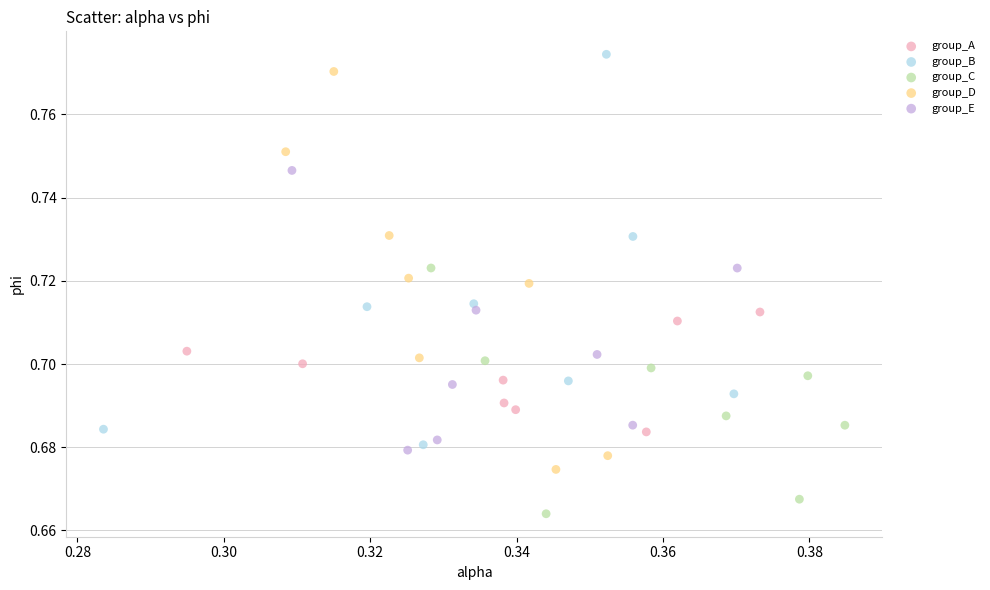

Which series has the widest spread of Y values?

group_D